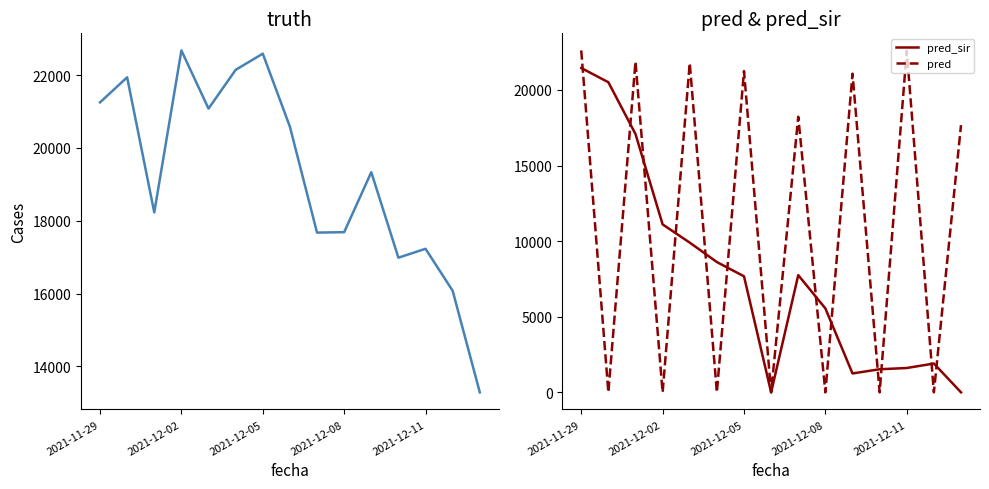

Rank the series by their maximum value, from lowest to highest.

pred_sir, pred, truth